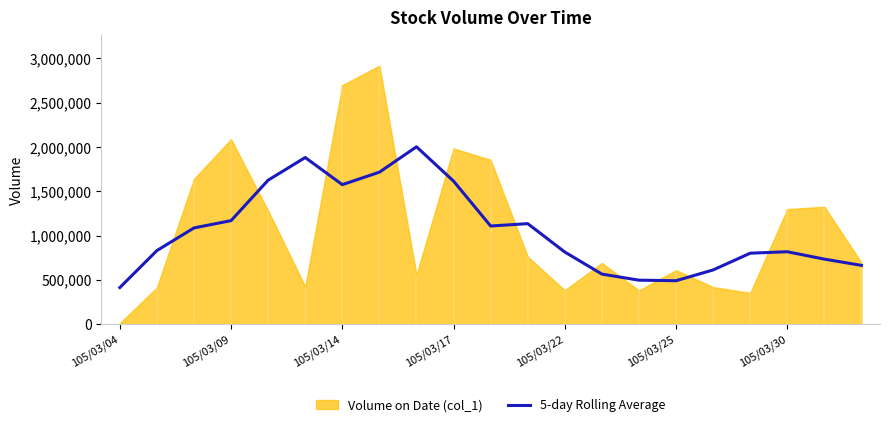

What is the highest value of the 5-day Rolling Average series?

2002000